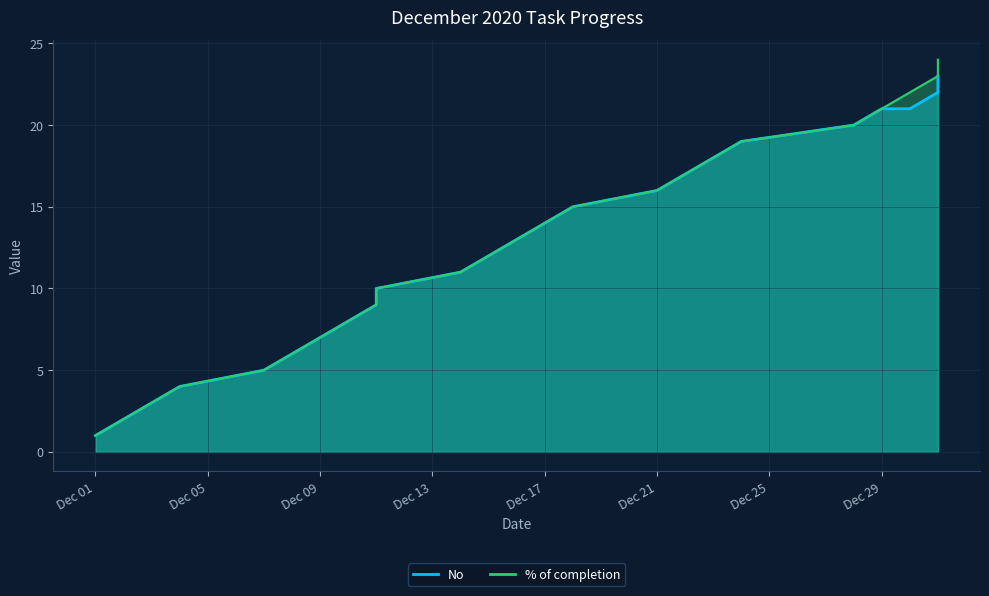

Where is the data nearest to the value 12?

2020-12-15